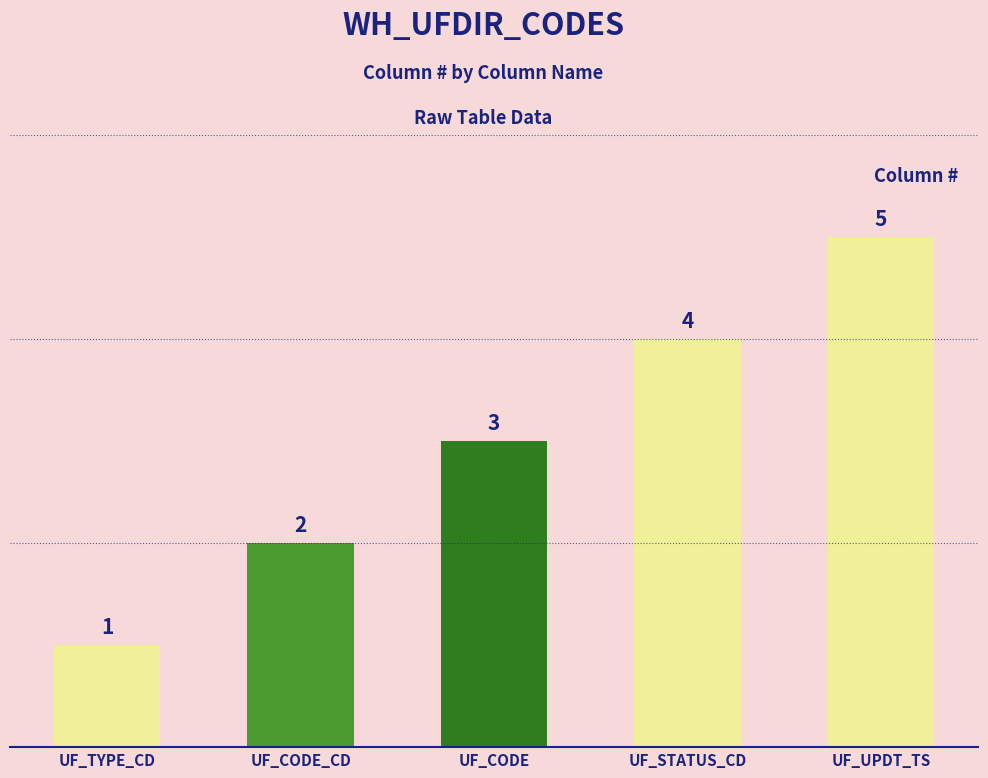

How many values are below 3?

2